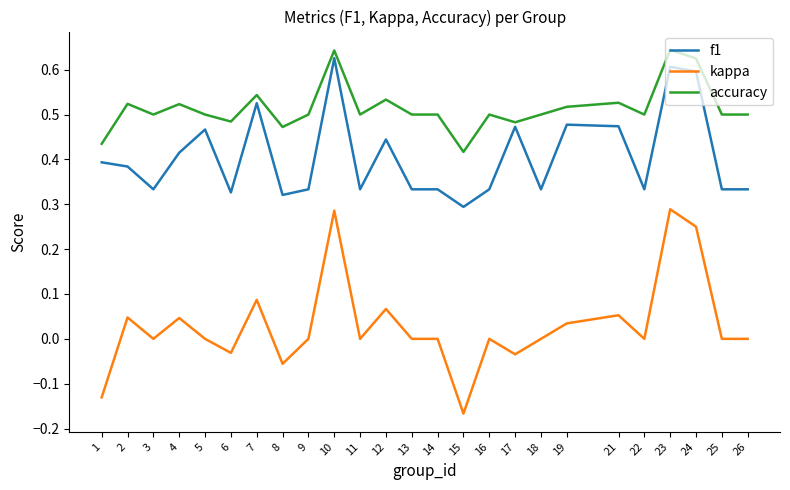

Which series has the largest total across all categories?

accuracy